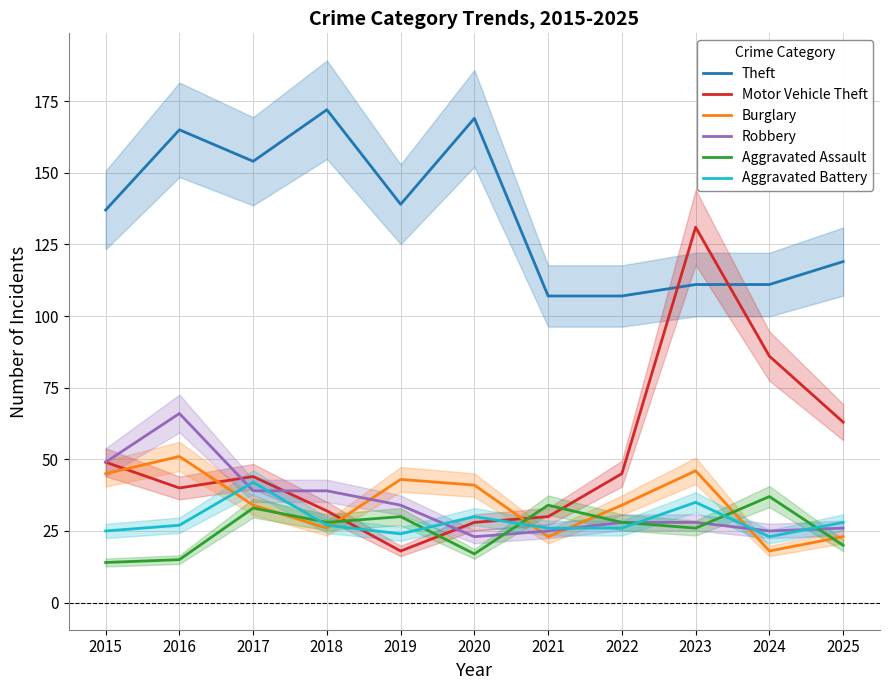

How many lines are shown in the chart?

6